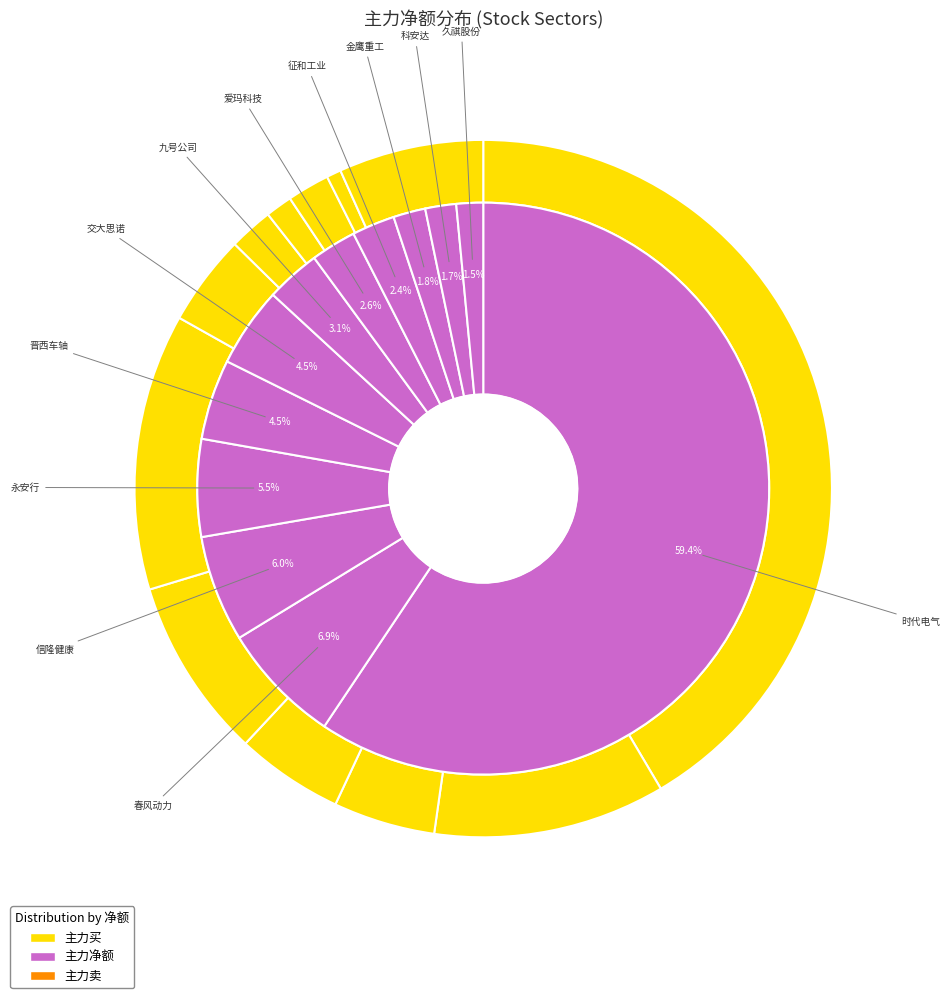

Combined, do 科安达 and 交大思诺 account for over 50%?

No